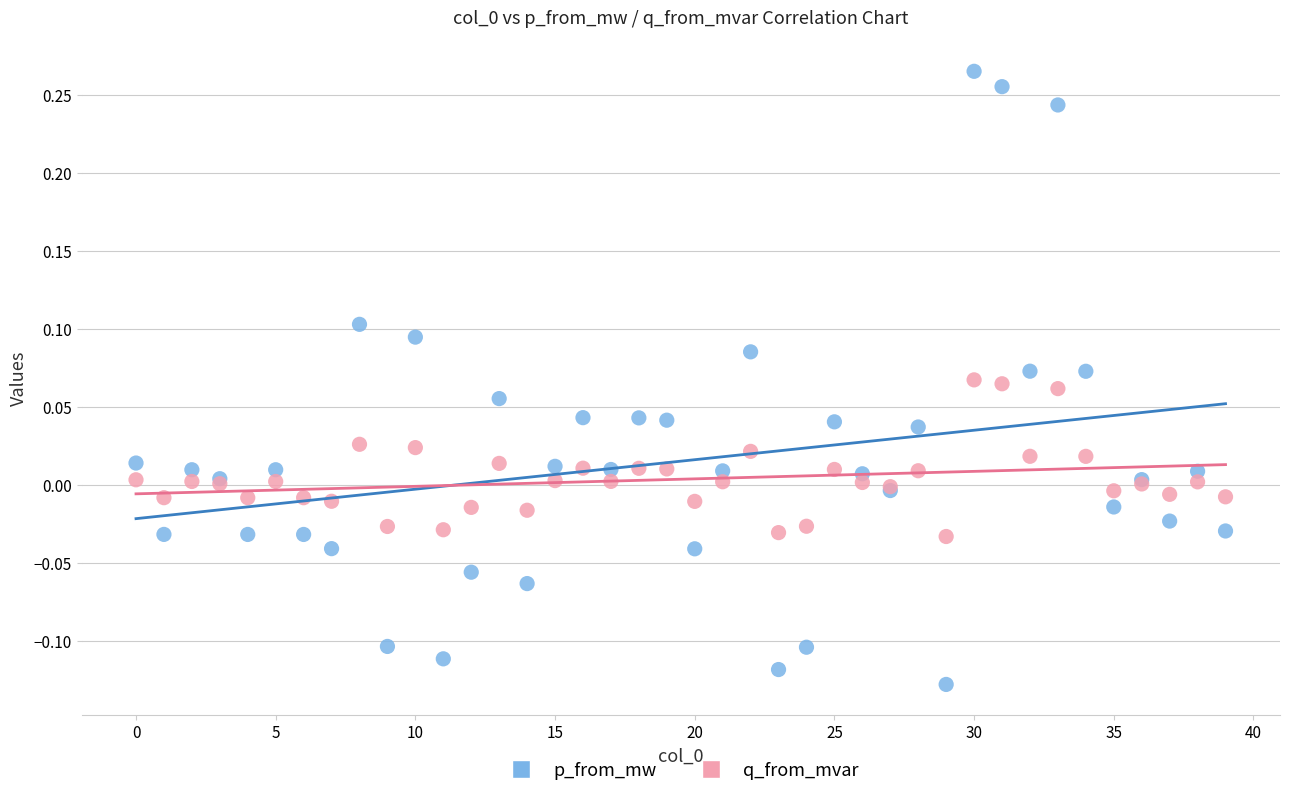

Which series reaches the maximum Y coordinate?

p_from_mw